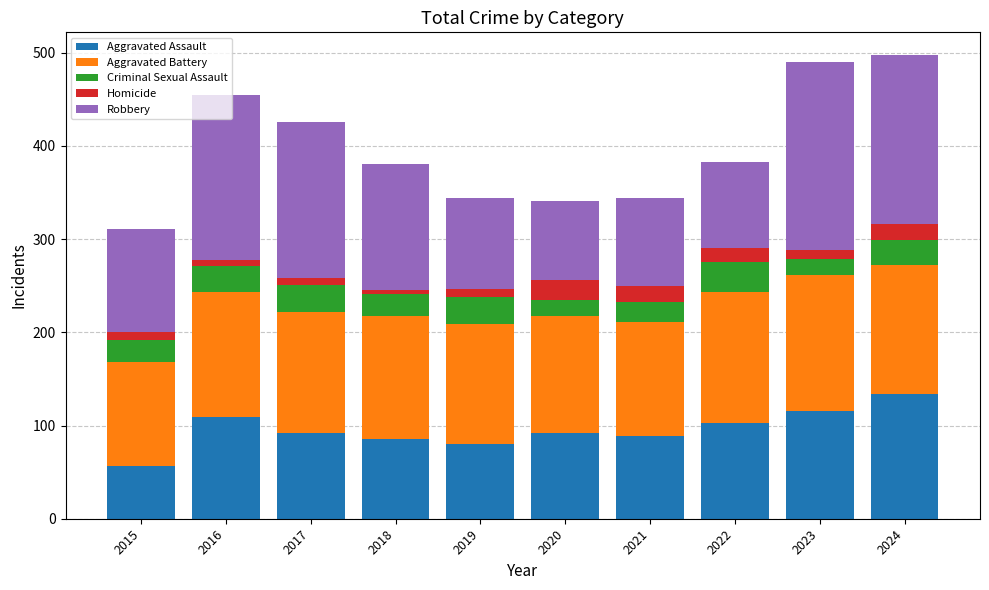

At which label does Aggravated Assault reach its minimum?

2015